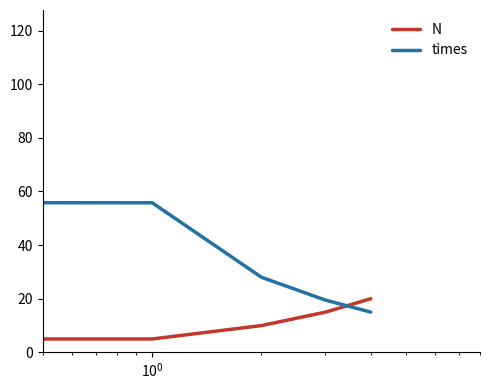

True or false: N has more than 0 points higher than both neighbors.

False